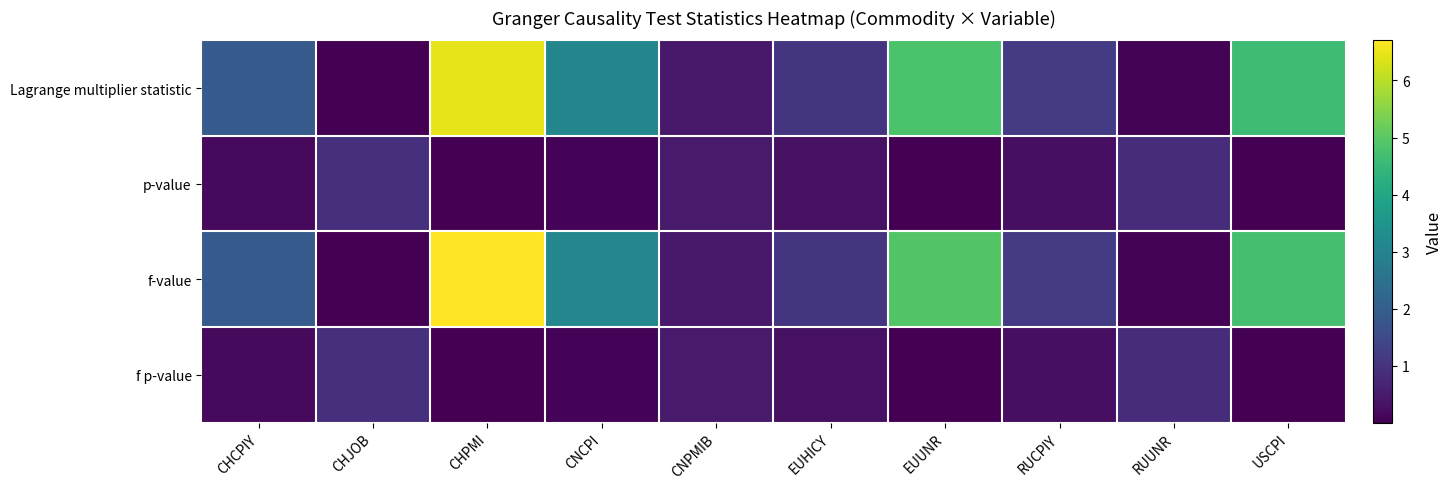

Reading right to left, list all the values displayed in this chart.

Lagrange multiplier statistic: USCPI=4.6	RUUNR=0.0	RUCPIY=1.2	EUUNR=4.8	EUHICY=1.0	CNPMIB=0.5	CNCPI=3.1	CHPMI=6.4	CHJOB=0.0	CHCPIY=1.9
p-value: USCPI=0.0	RUUNR=0.9	RUCPIY=0.3	EUUNR=0.0	EUHICY=0.3	CNPMIB=0.5	CNCPI=0.1	CHPMI=0.0	CHJOB=0.9	CHCPIY=0.2
f-value: USCPI=4.7	RUUNR=0.0	RUCPIY=1.2	EUUNR=4.9	EUHICY=1.0	CNPMIB=0.5	CNCPI=3.1	CHPMI=6.7	CHJOB=0.0	CHCPIY=1.9
f p-value: USCPI=0.0	RUUNR=0.9	RUCPIY=0.3	EUUNR=0.0	EUHICY=0.3	CNPMIB=0.5	CNCPI=0.1	CHPMI=0.0	CHJOB=0.9	CHCPIY=0.2